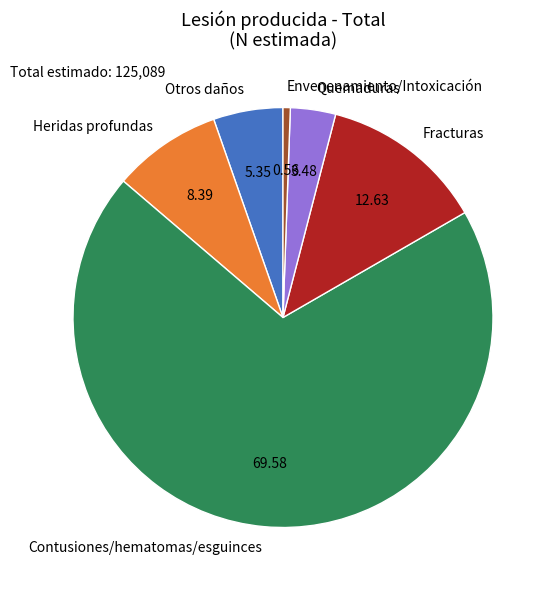

Does any single category account for the majority?

Yes